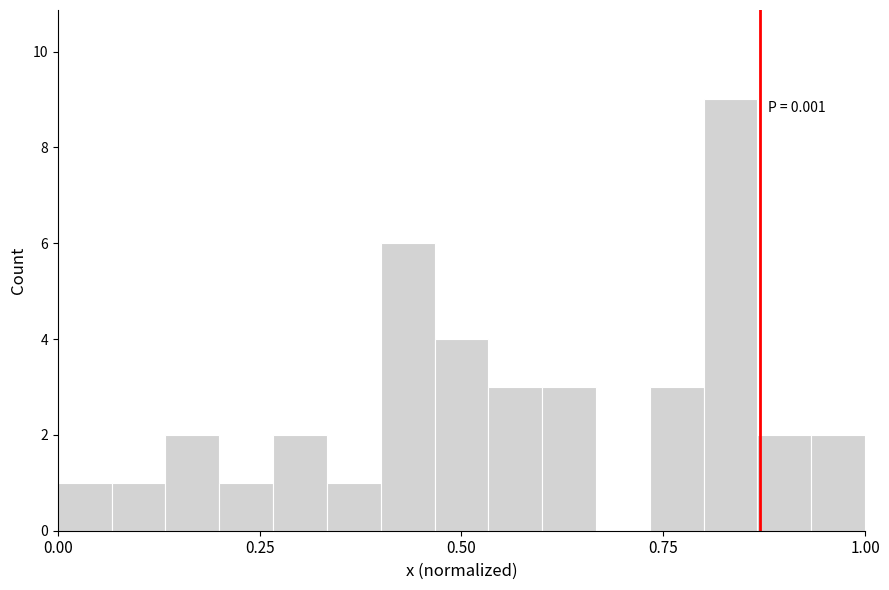

Read against the x-axis, roughly where is the centre of the tallest bar?

0.85